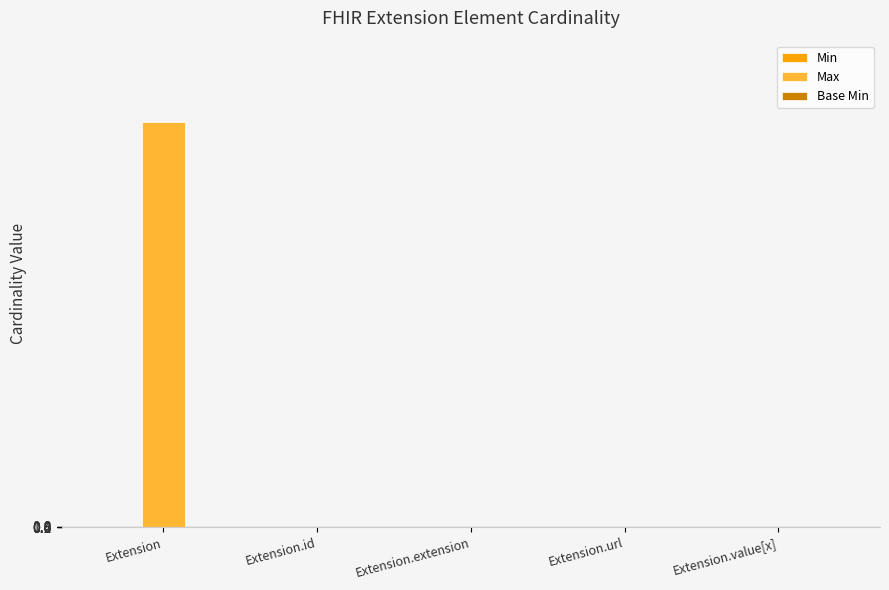

Which series has the largest total across all categories?

Max